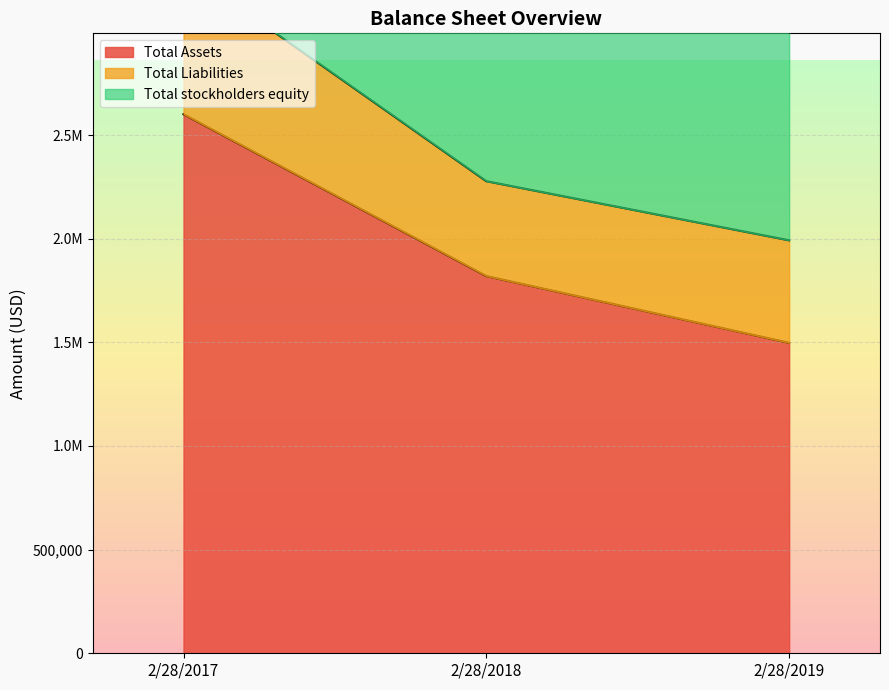

Where is Total stockholders equity nearest to the value 4098102?

2/28/2018